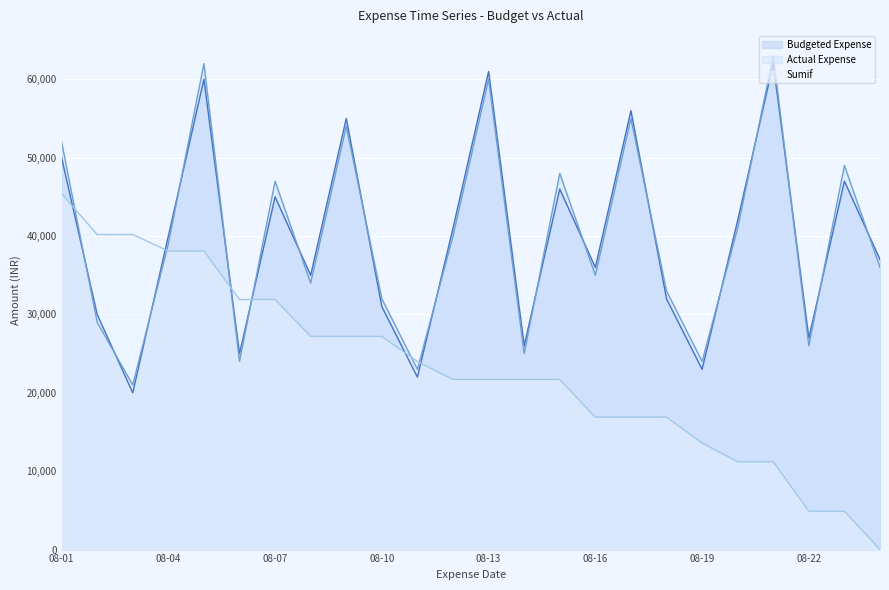

What is the value of the Budgeted Expense point at the 5th from the left?

60000